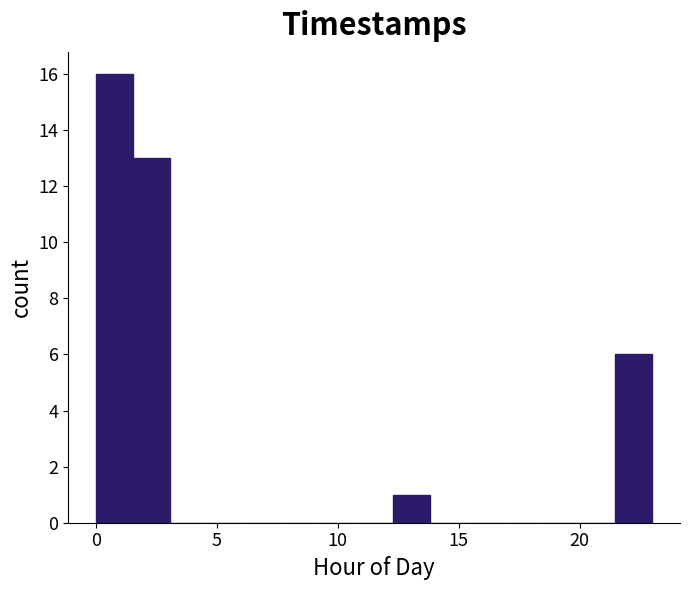

Read against the x-axis, roughly where is the centre of the tallest bar?

1.0